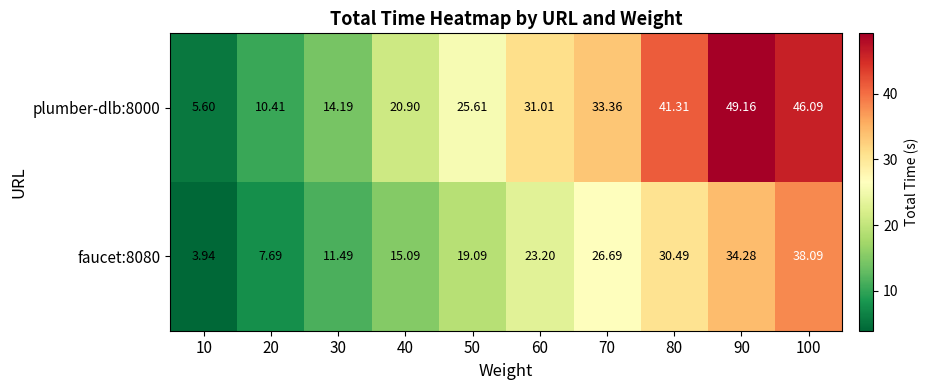

How many series are shown in this chart?

2